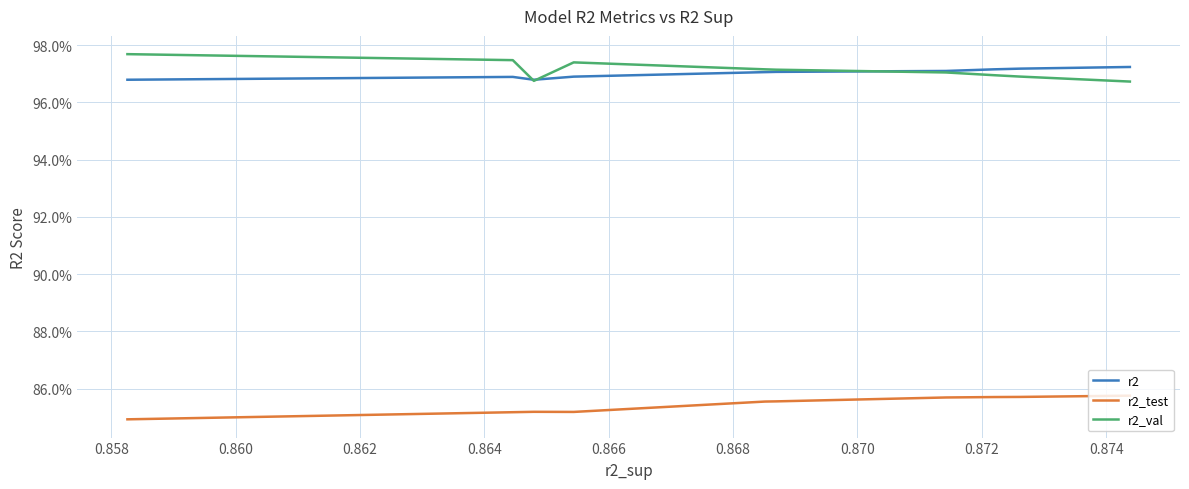

What are all the series names shown in the legend?

r2, r2_test, r2_val